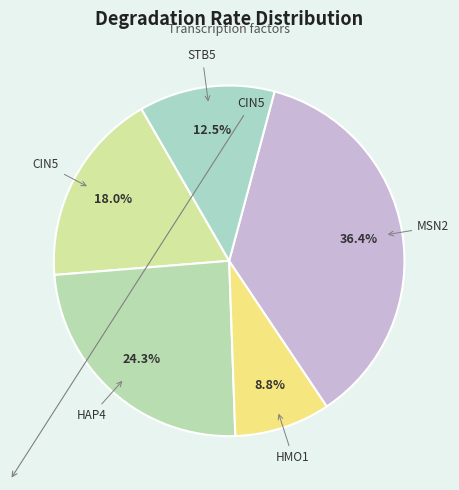

To the nearest percent, what portion does HAP4 represent?

24%